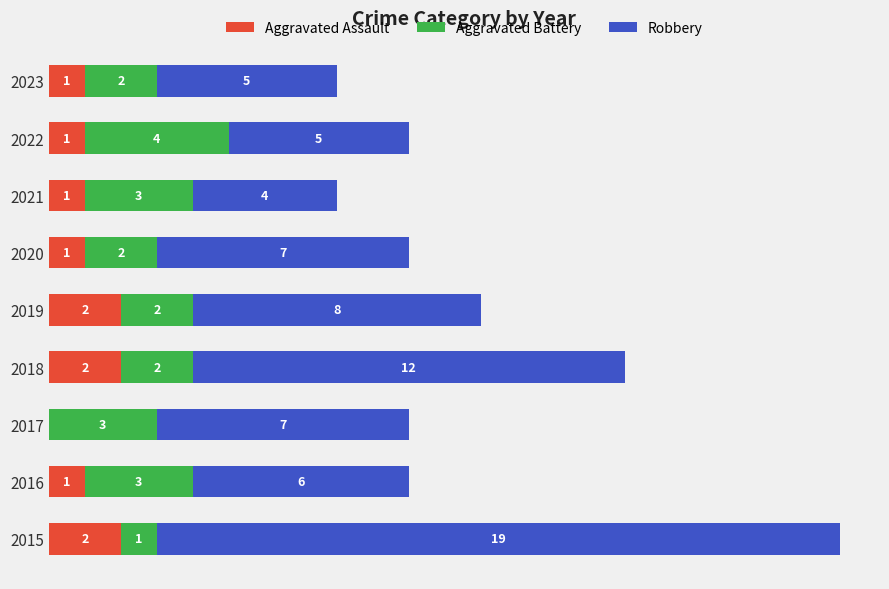

What are all the series names shown in the legend?

Aggravated Assault, Aggravated Battery, Robbery